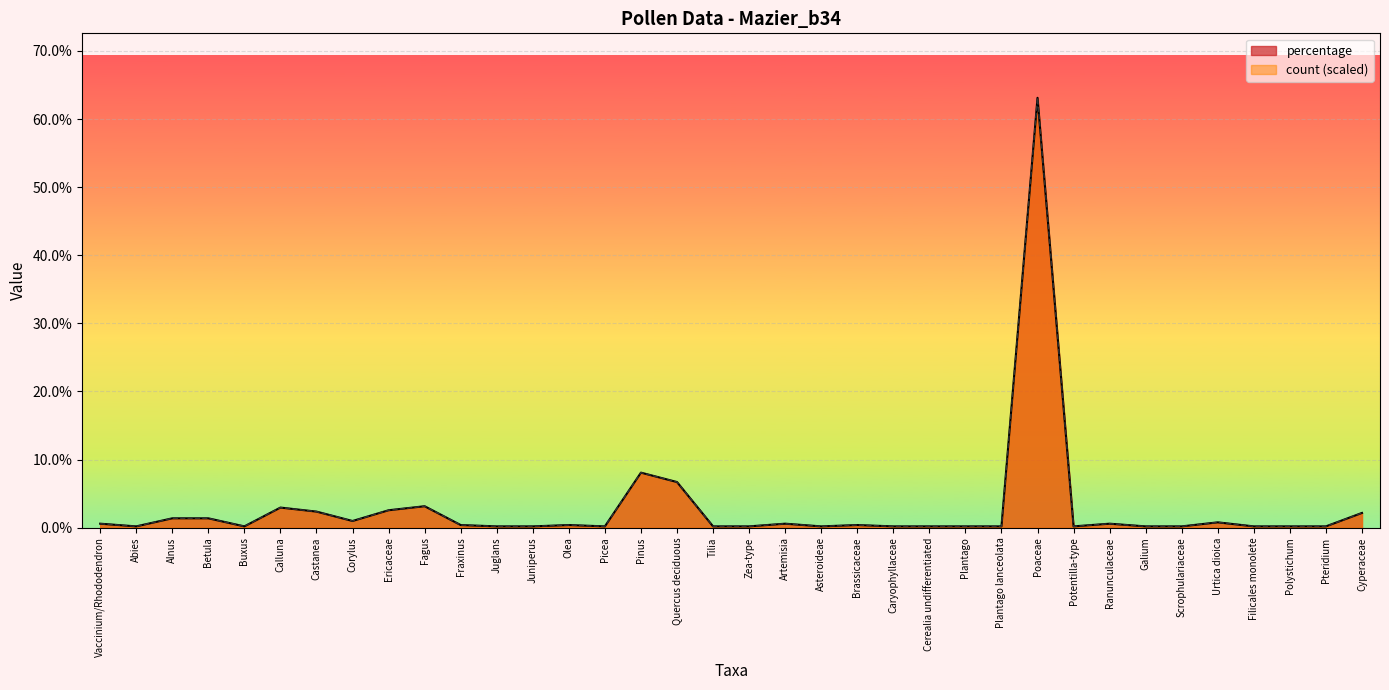

What is the difference between the maximum and second lowest values in the percentage series?

62.9